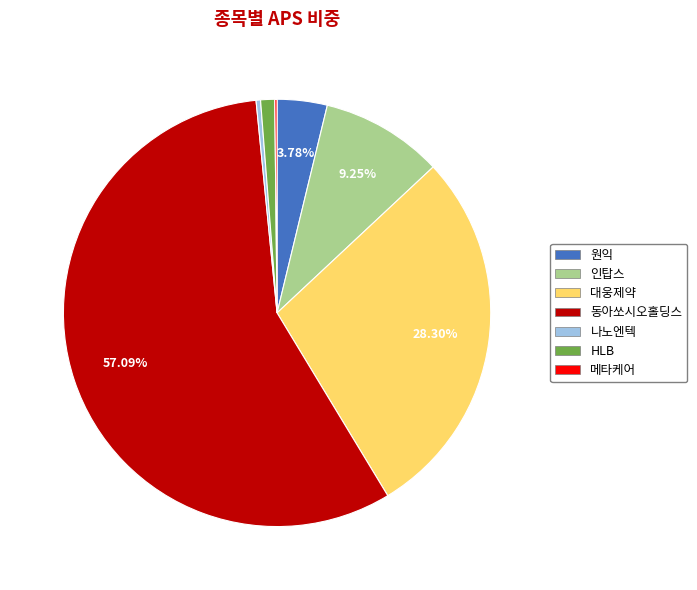

Between 나노엔텍 and 원익, which is larger?

원익